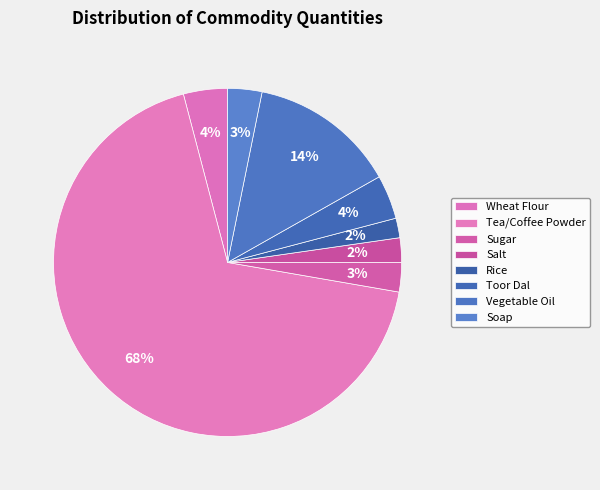

How many segments does this pie chart have?

8